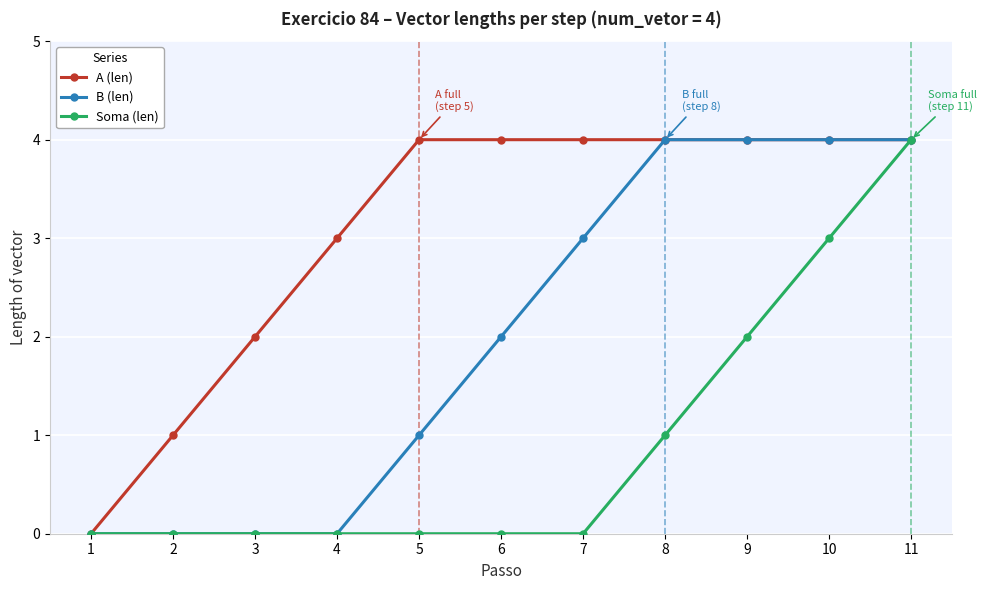

Where is A (len) nearest to the value 2?

3